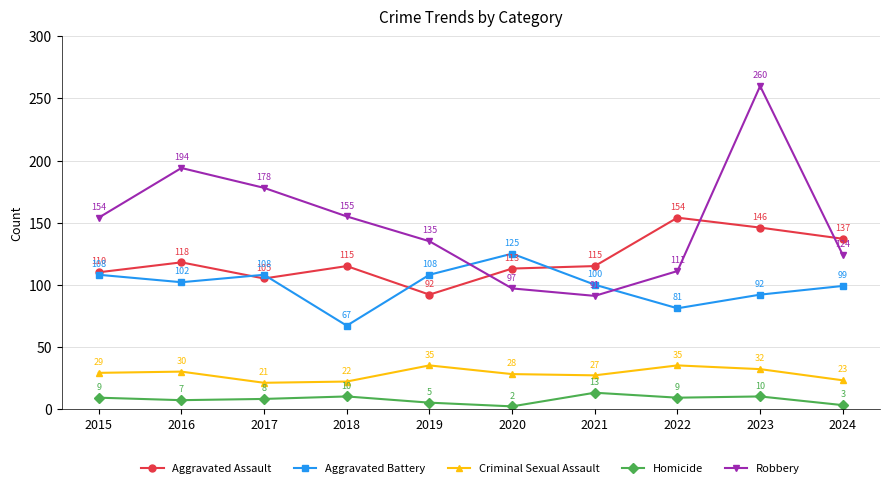

What is the average value of the Robbery series?

150